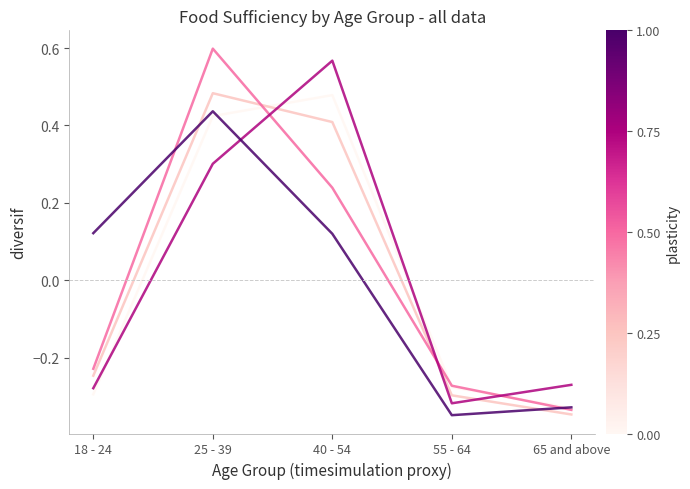

What is the total value across all series at 65 and above?

-1.6